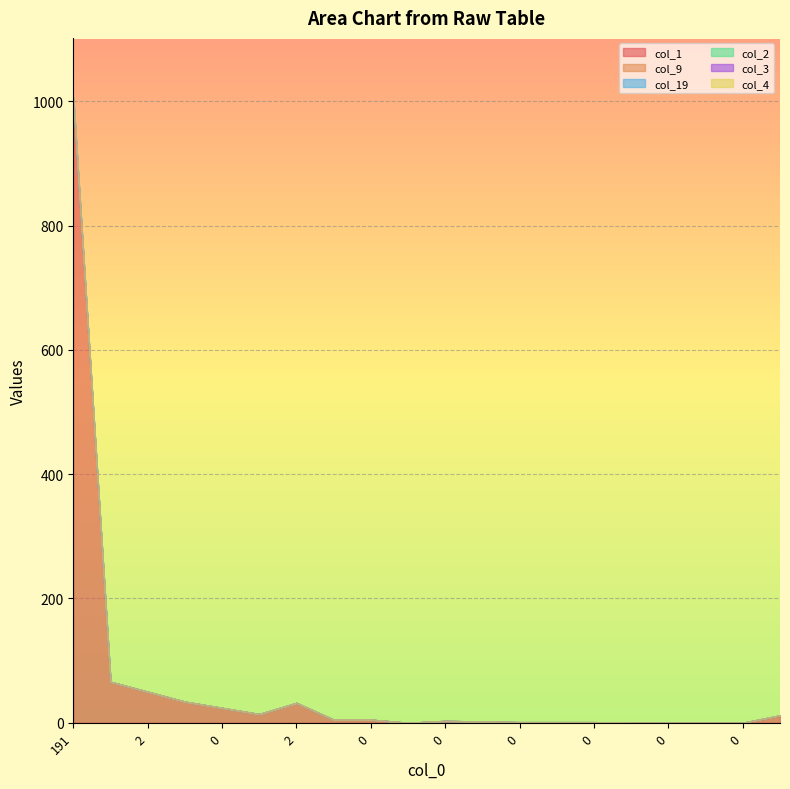

Which series changed the most between 18 and 19?

col_1